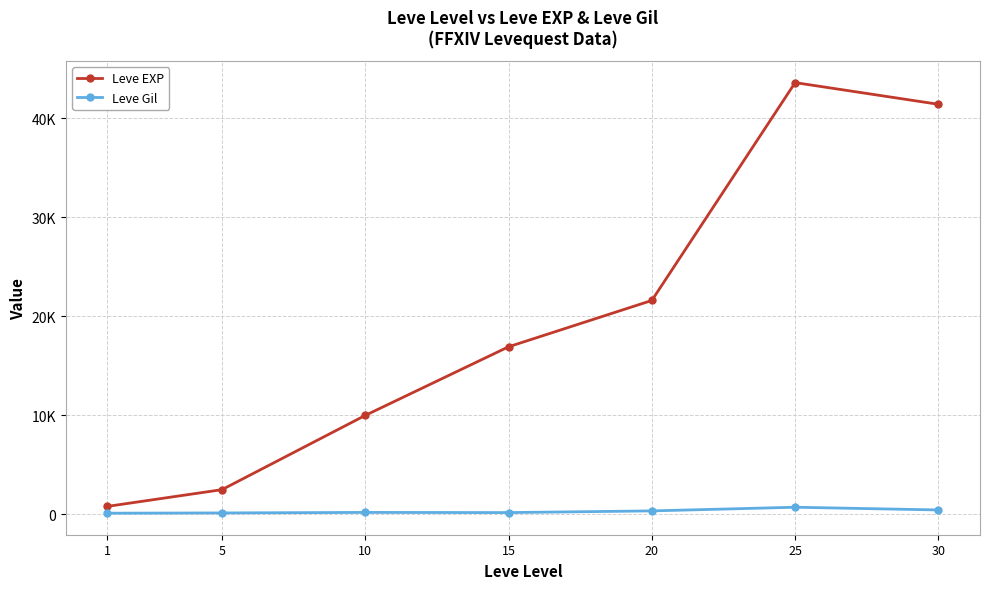

The Leve Gil series shows 174 at 15. True or false?

True